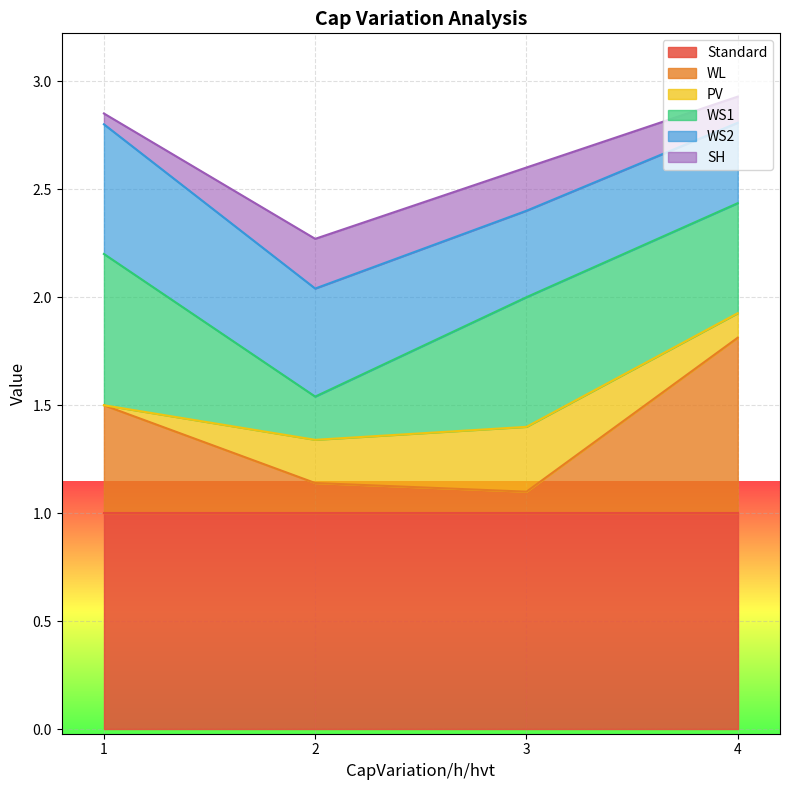

What is the difference between the PV values at 2 and 4?

0.1